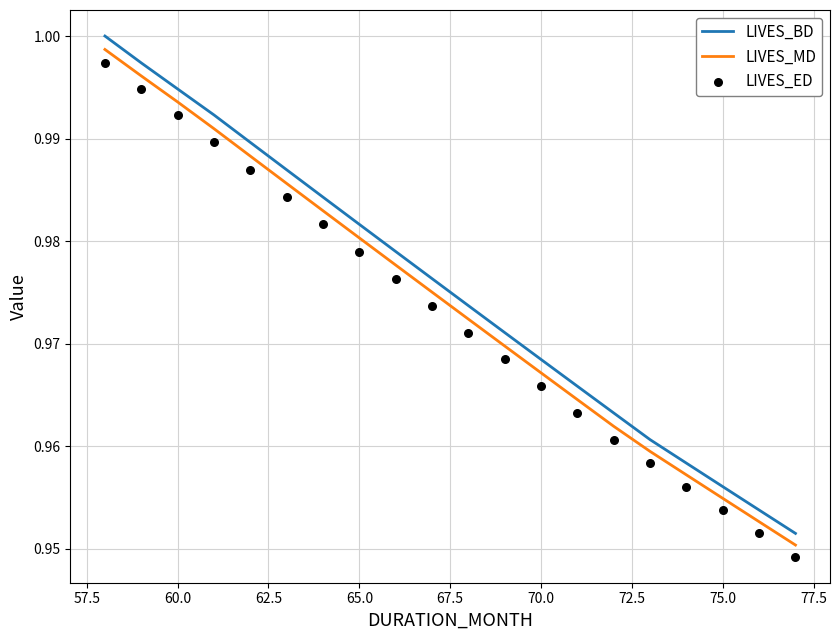

Which series contains the highest Y value?

LIVES_BD